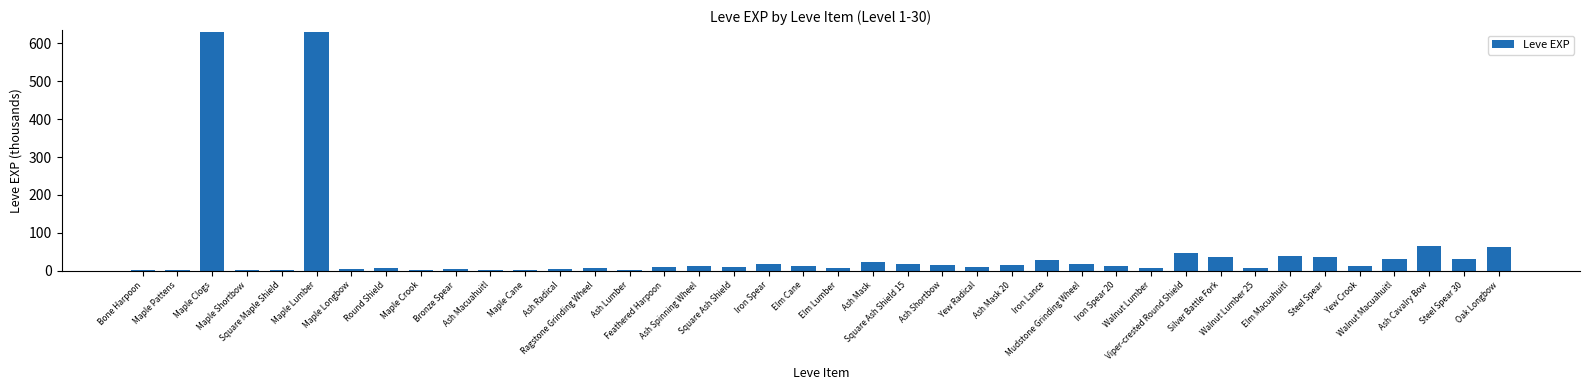

Does the chart contain stacked bars?

No